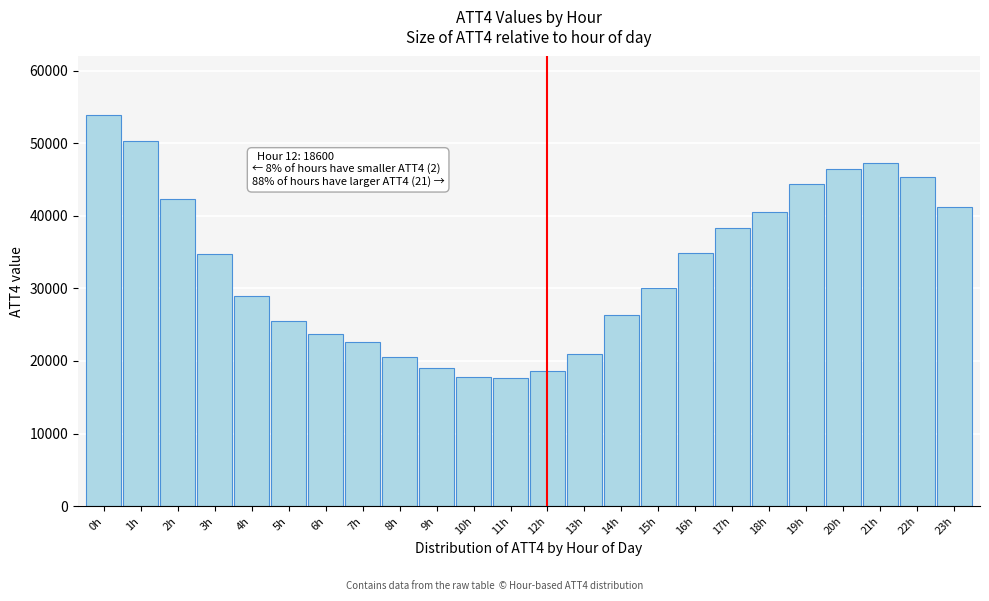

Approximately how many times larger is the value at 15h compared to 9h?

1.6